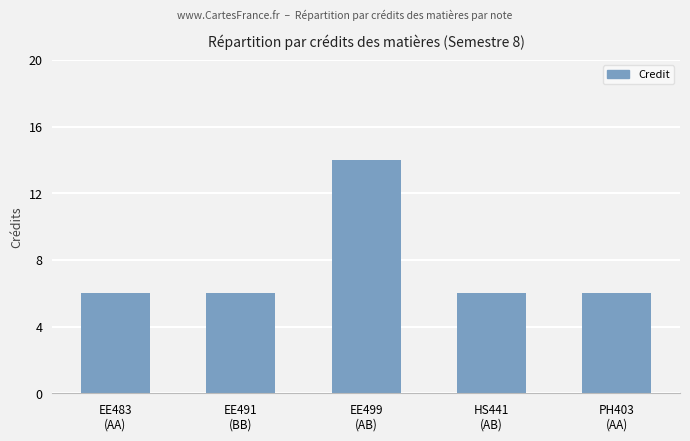

What is the sum of all values?

38